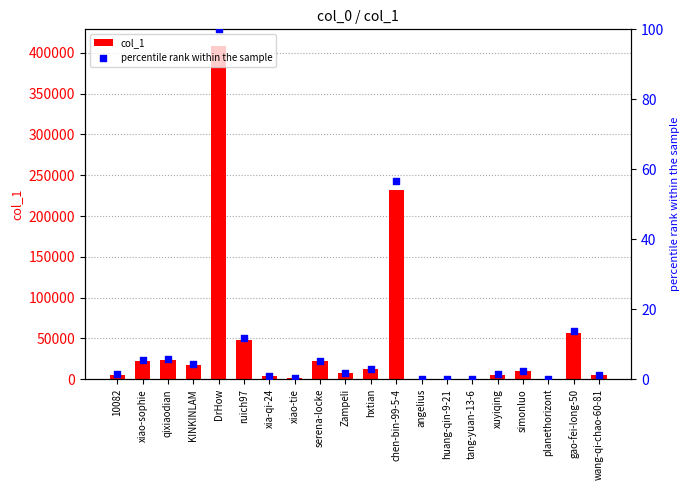

Which series contains the highest Y value?

col_1